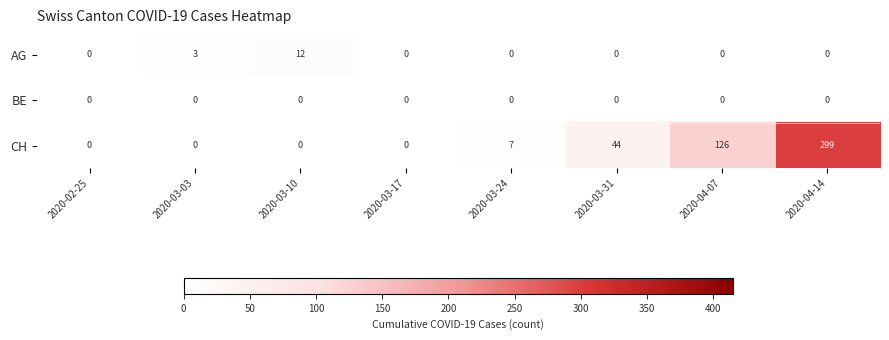

The value of BE at 2020-04-07 is 0. True or false?

True